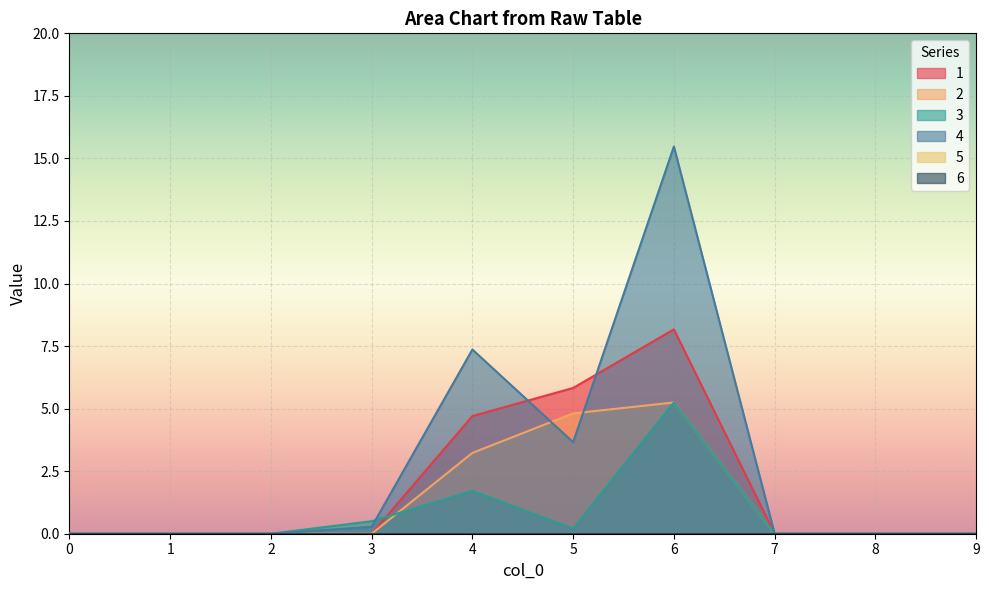

What is the difference between the maximum and minimum values in the 2 series?

5.2